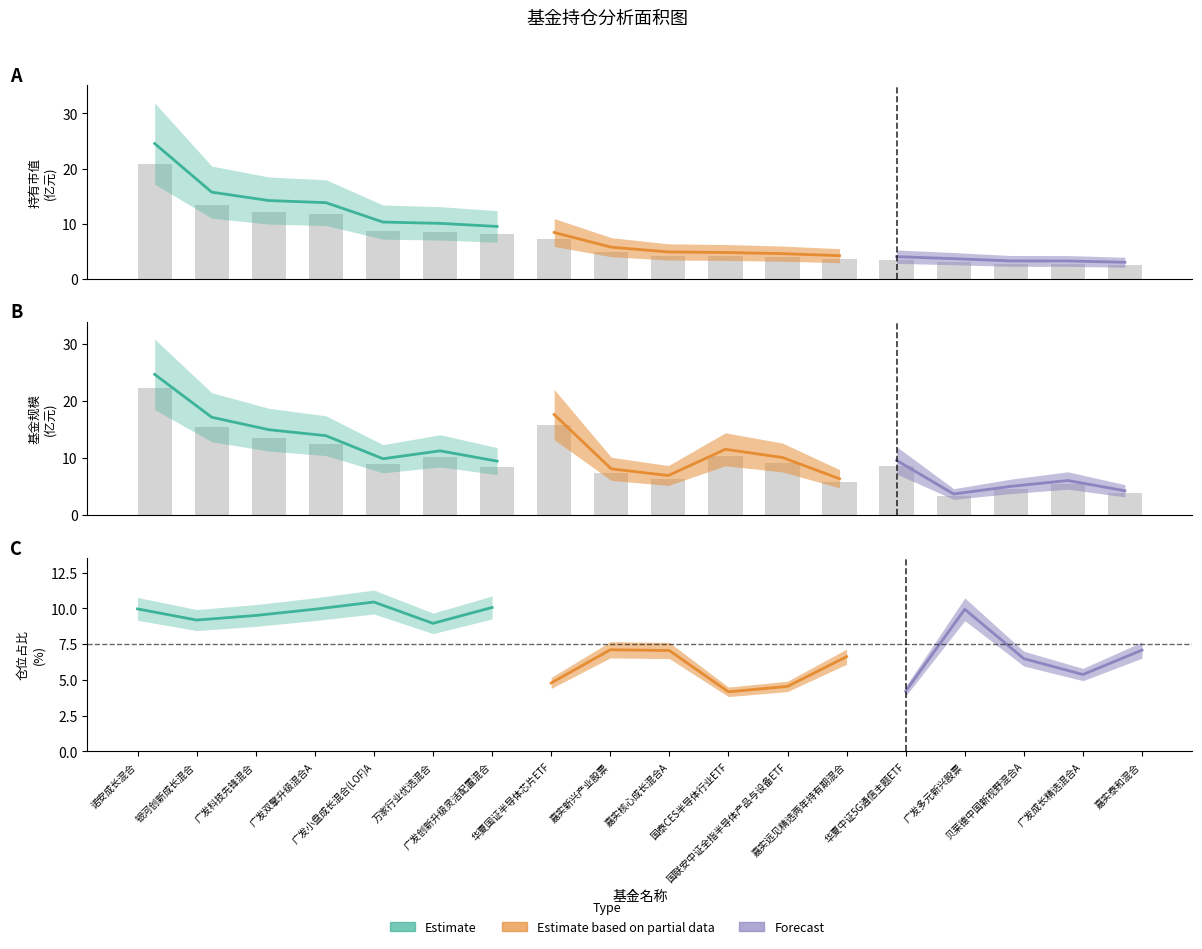

What is the total value across all series at 10?

14.5